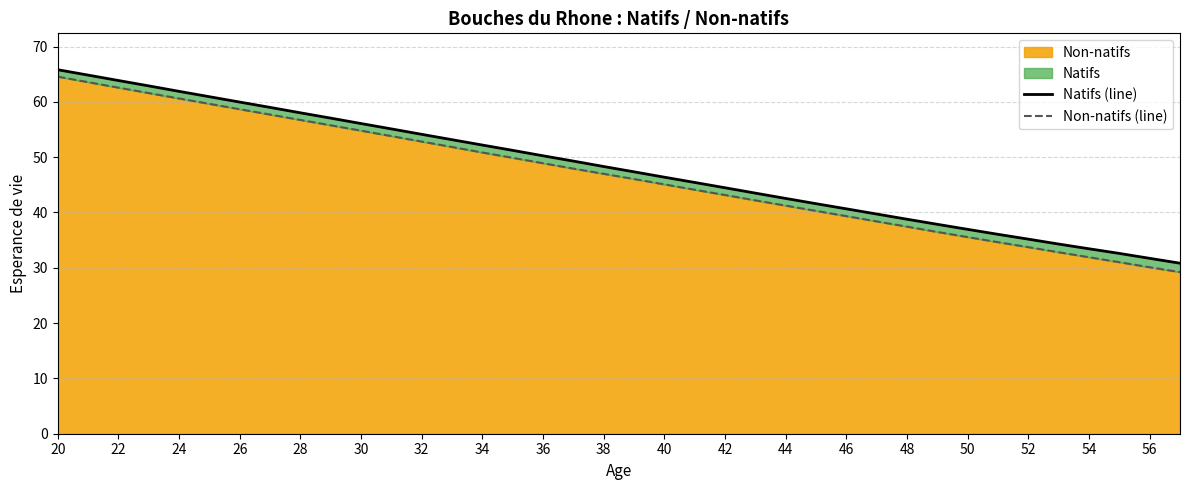

What is the lowest value of the Non-natifs series?

29.2